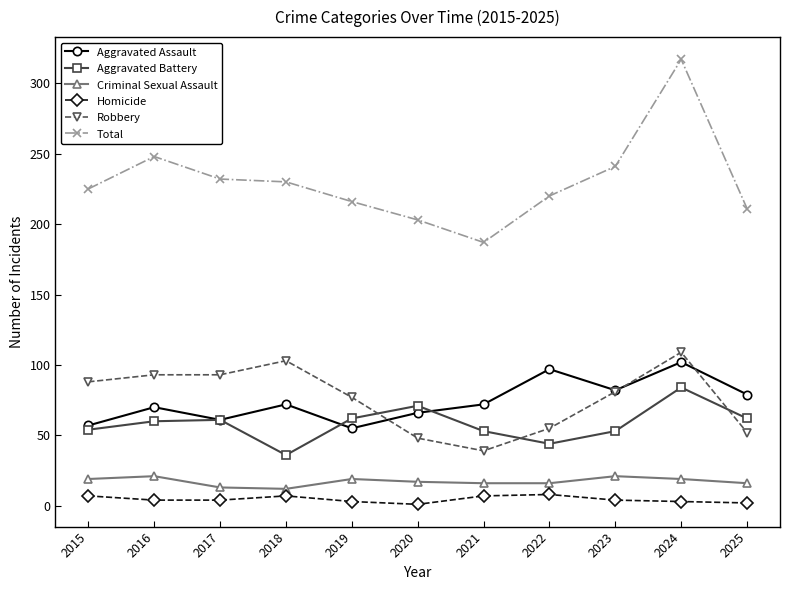

In Criminal Sexual Assault, how many points are higher than both neighbors (excluding endpoints)?

3